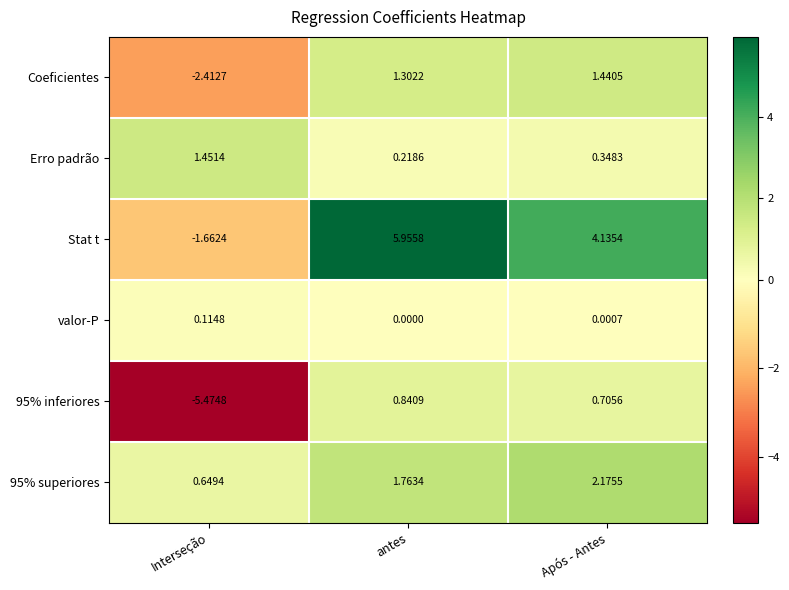

At which category is the sum across all series the highest?

antes